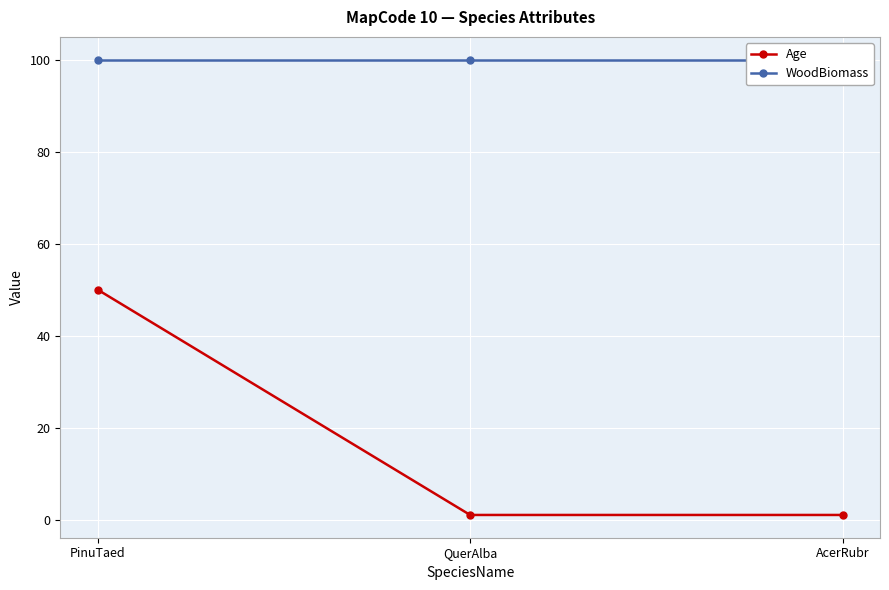

What is the value of the WoodBiomass point at the 3rd from the left?

100